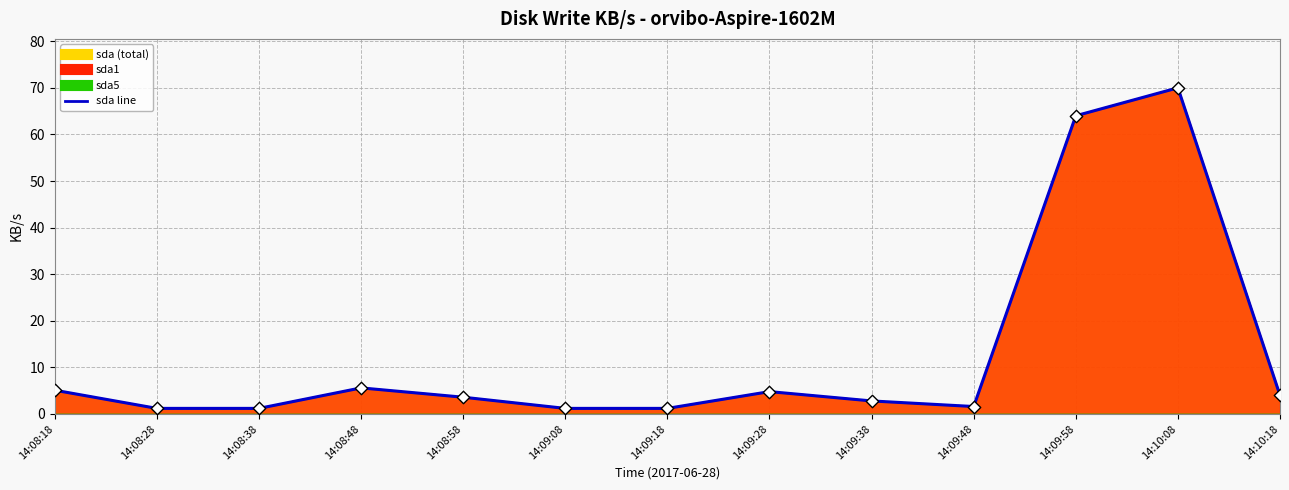

At how many categories does at least one series exceed 30?

2